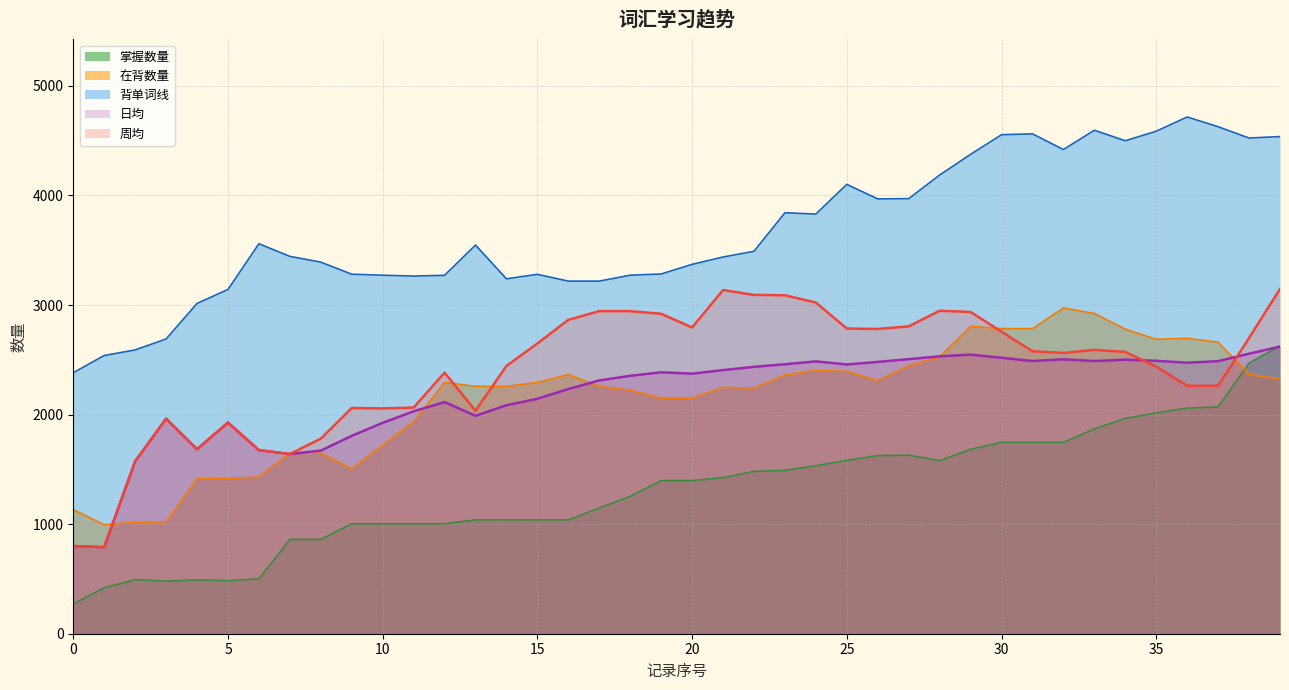

True or false: 背单词线 and 在背数量 intersect in this chart.

False